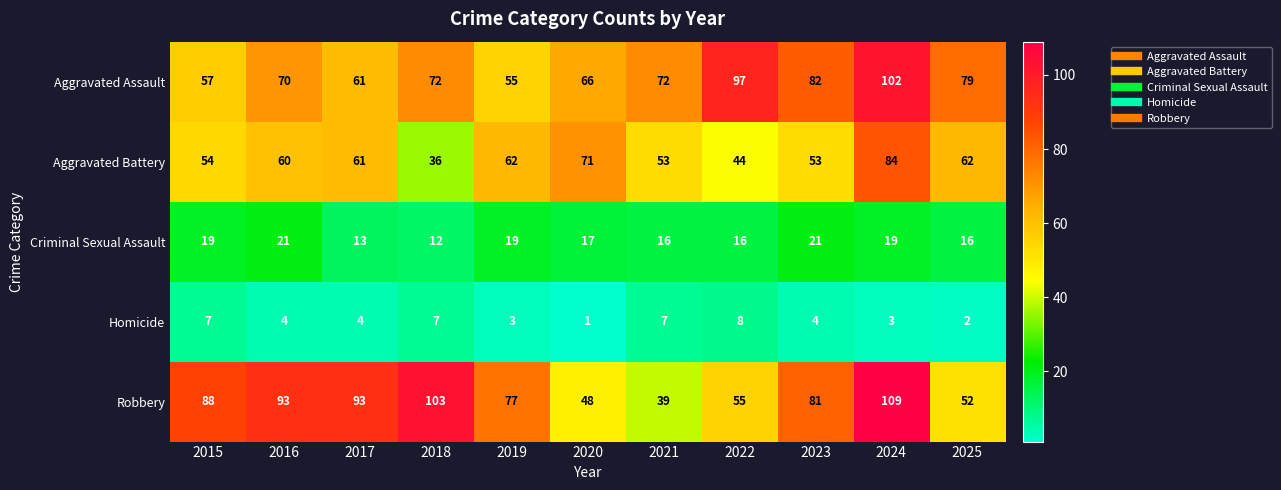

At which label does Robbery first exceed 81?

2015